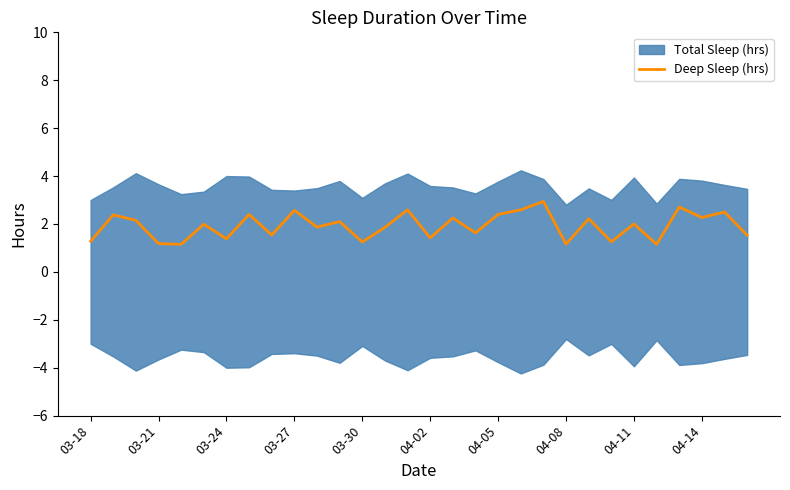

The value of Deep Sleep (hrs) at 04-11 is 1.3. True or false?

False